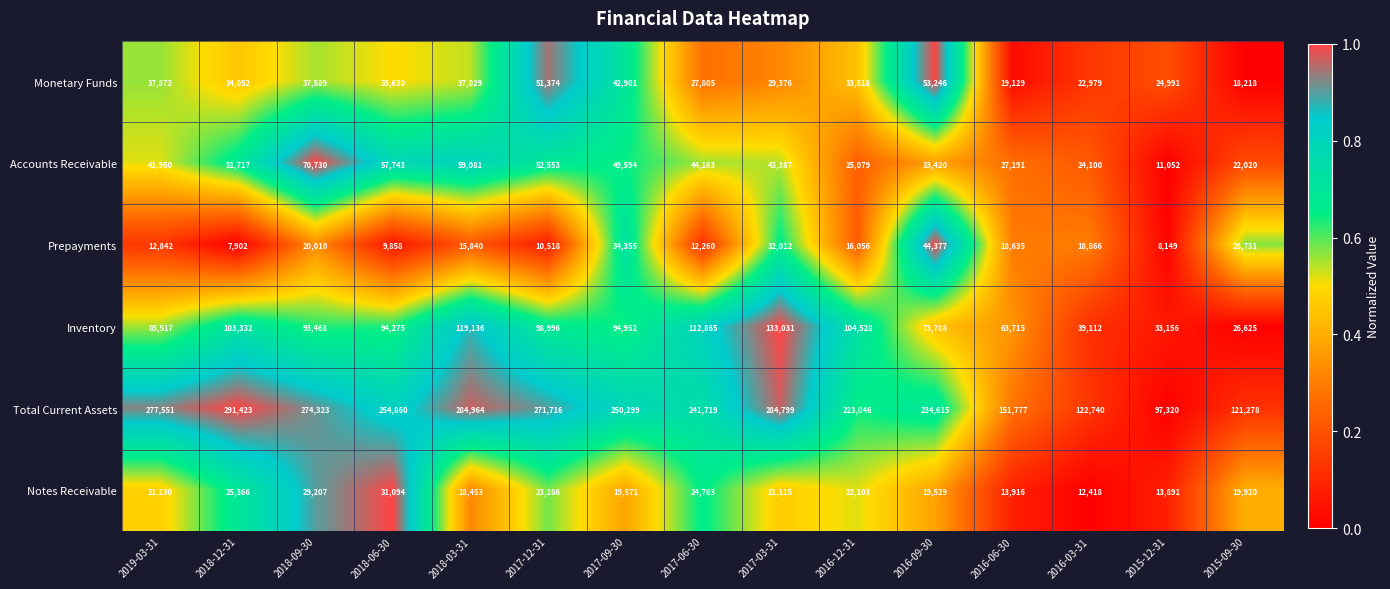

Is the value of Prepayments at 2016-03-31 greater than the value of Monetary Funds at 2018-06-30?

No